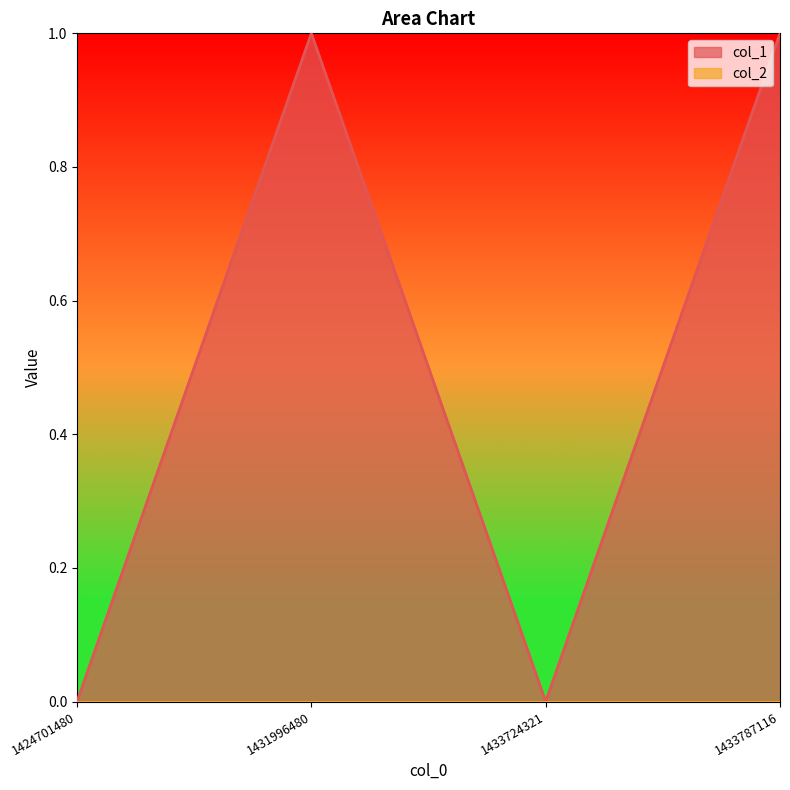

What is the difference between the maximum and minimum values?

1